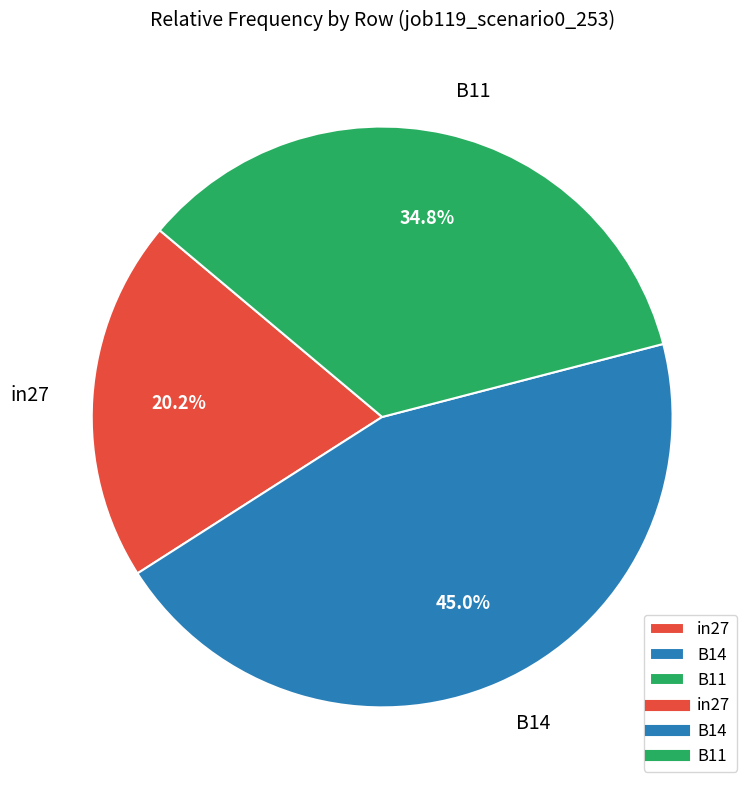

Count the number of slices in the pie.

3